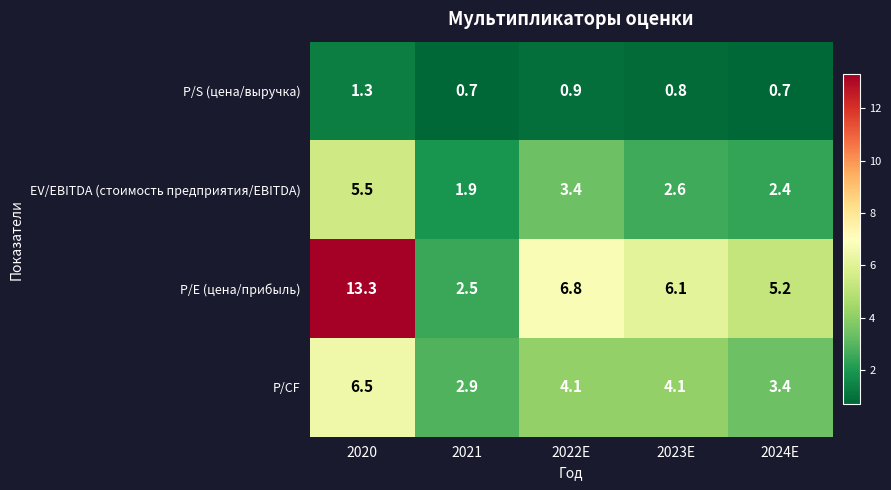

Which series changed the most between 2020 and 2022E?

P/E (цена/прибыль)